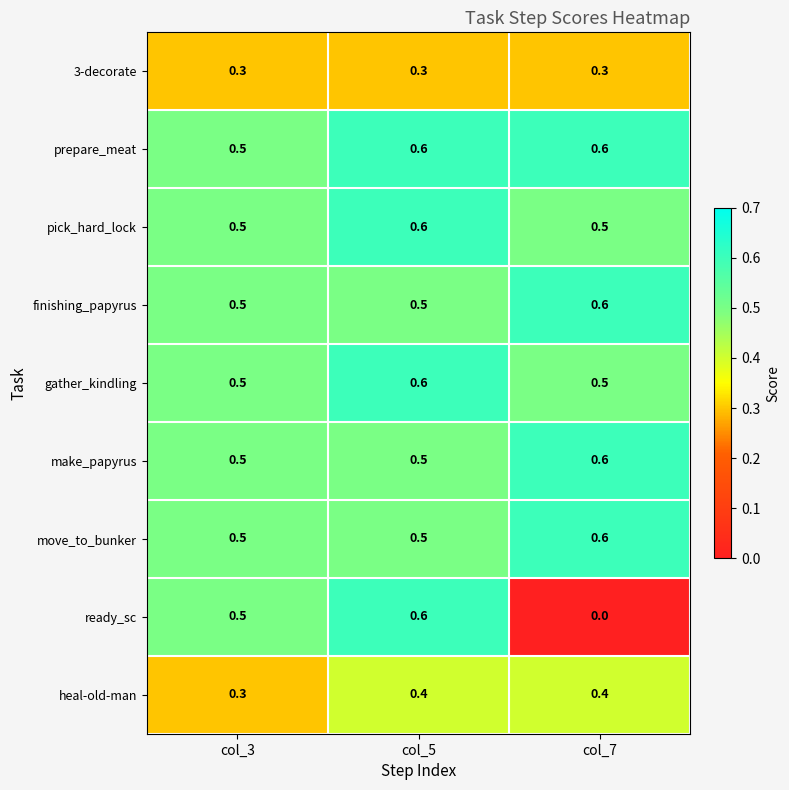

Which series has the widest spread of values?

ready_sc